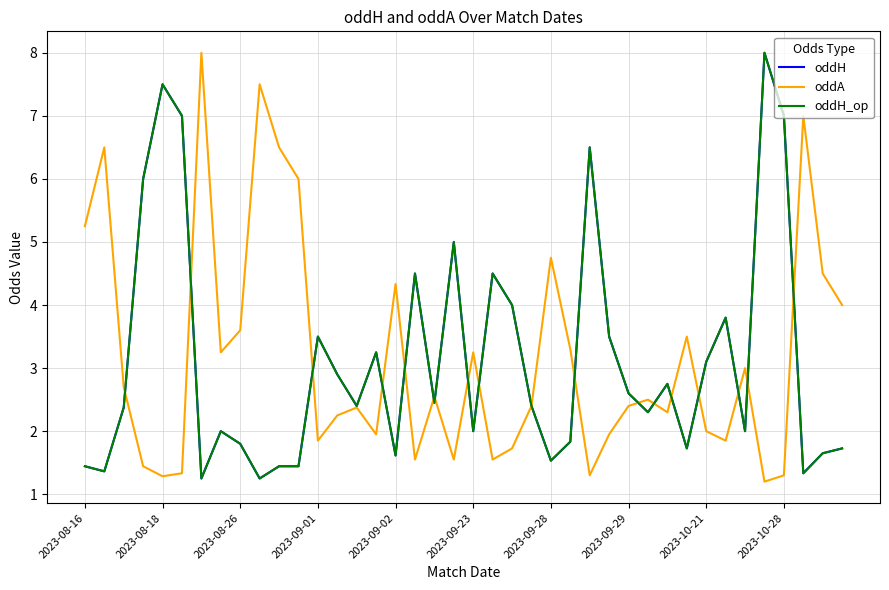

What is the value of the oddH_op point at the 38th from the left?

1.3